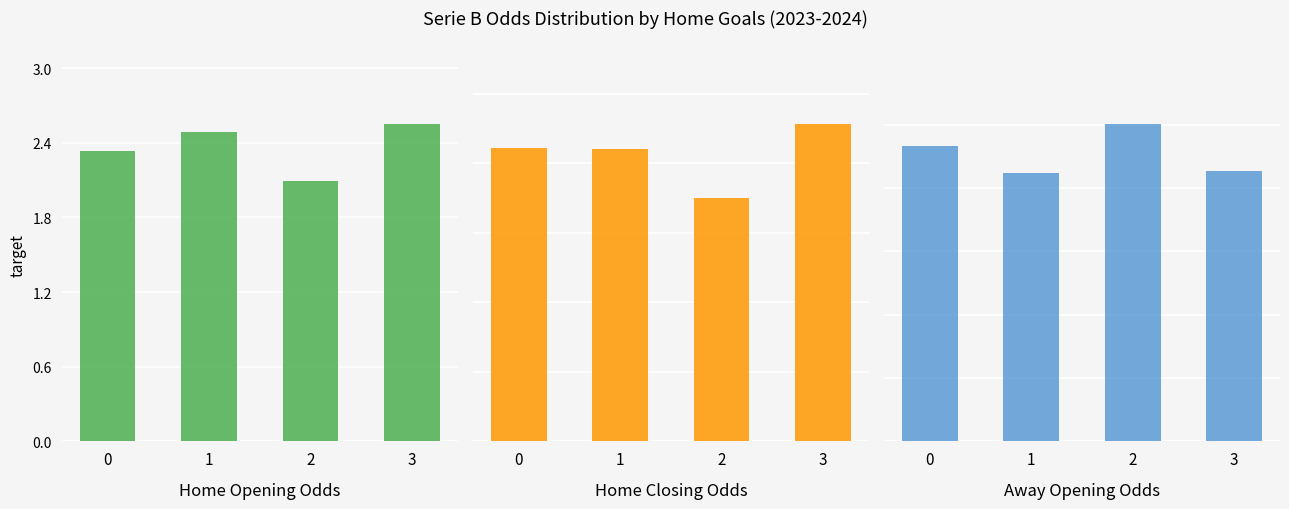

What is the difference between the maximum and minimum values in the Away Opening Odds series?

0.6